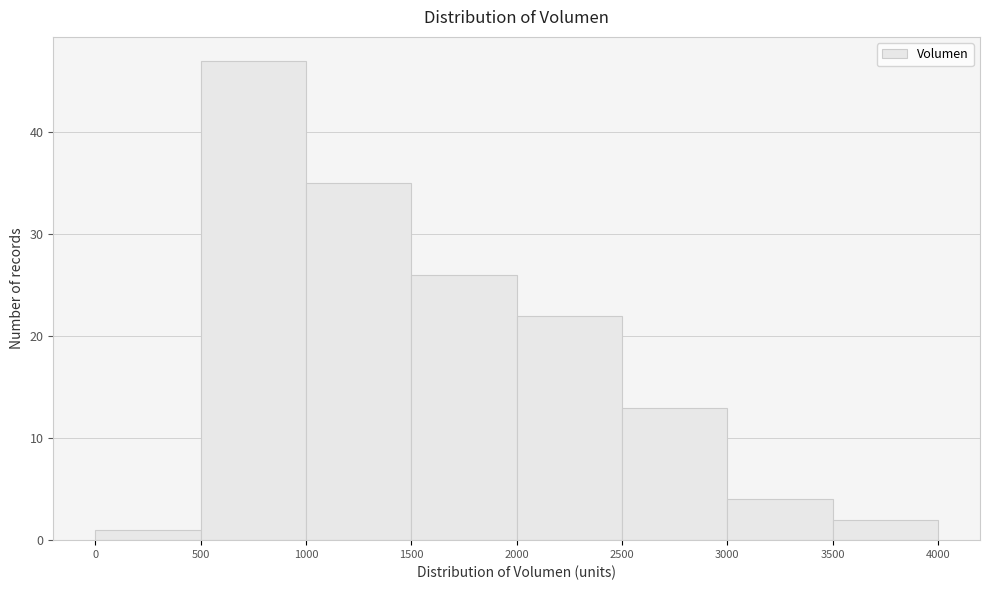

Which range on the x-axis has the tallest bar?

500 to 1000